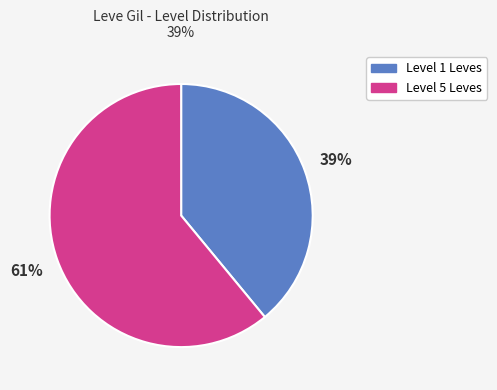

Is it true that Level 1 Leves is 33% of the pie?

False